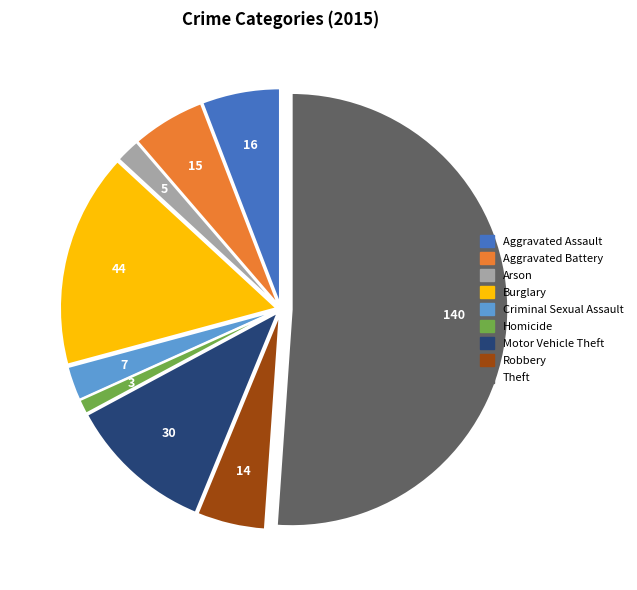

Is it true that Motor Vehicle Theft is 17% of the pie?

False